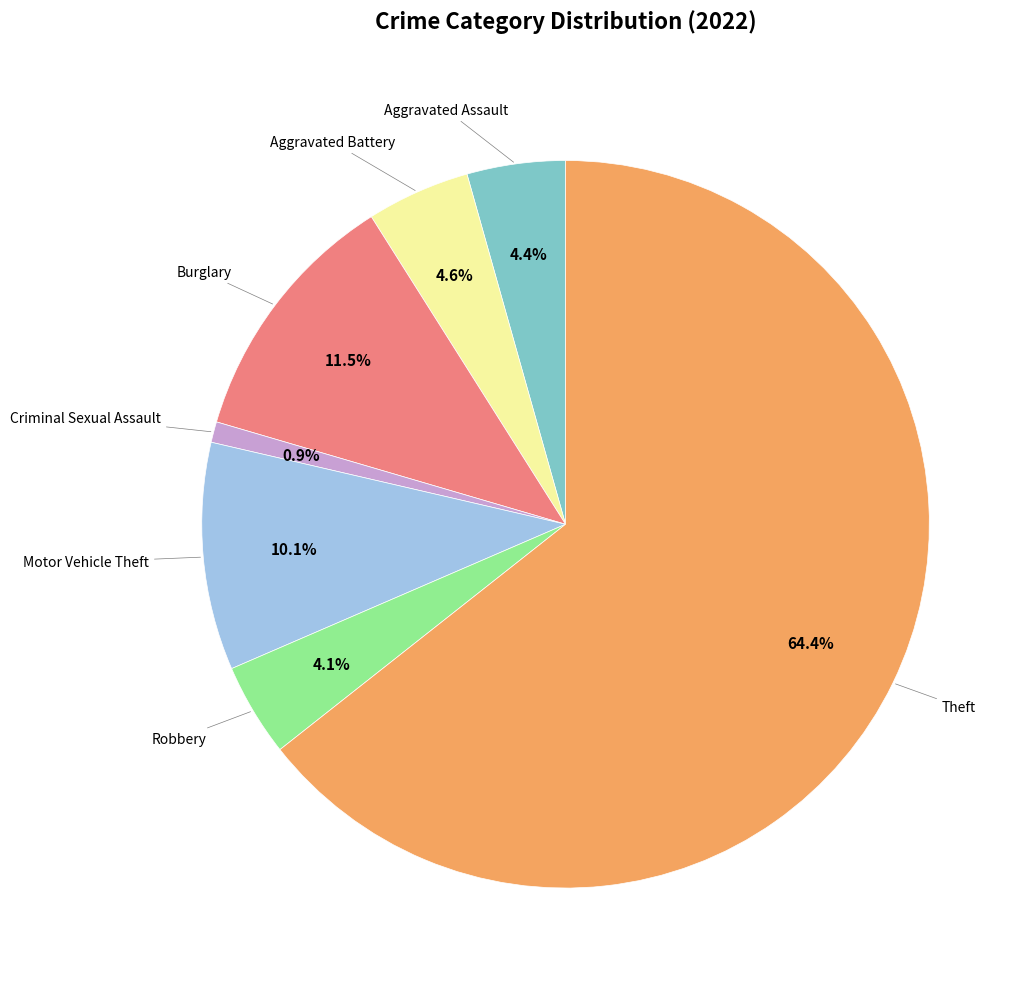

Does any single category account for the majority?

Yes